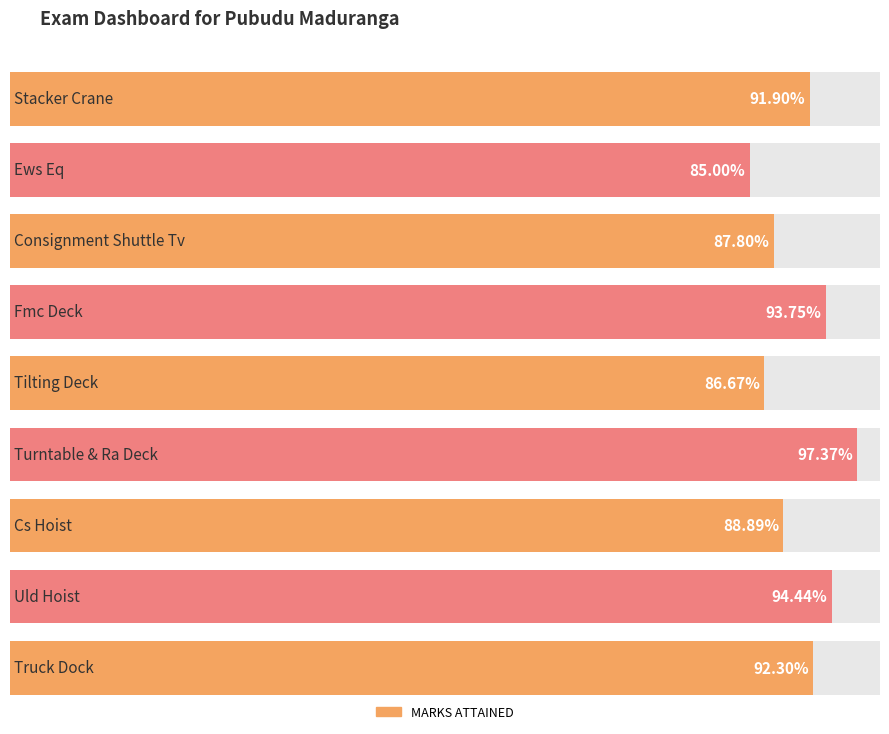

Reading right to left, transcribe all the data shown in this chart.

0.9	0.9	0.9	1.0	0.9	0.9	0.9	0.8	0.9